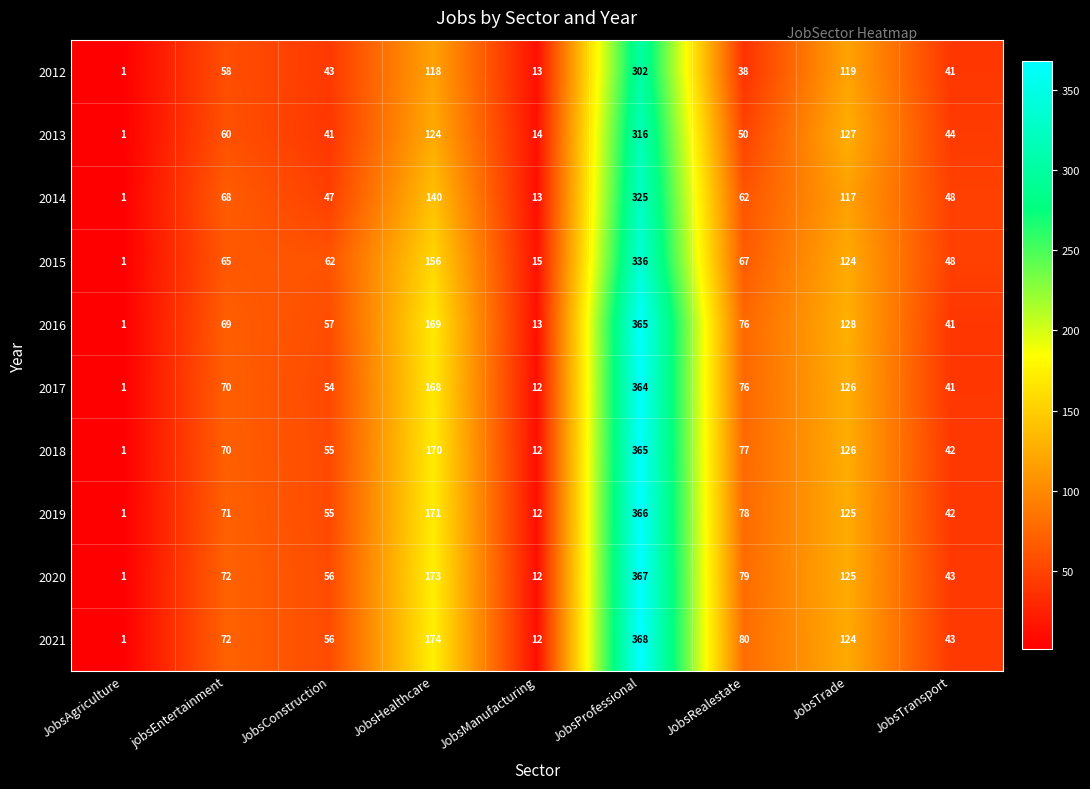

Which series has the largest range (max minus min)?

2021